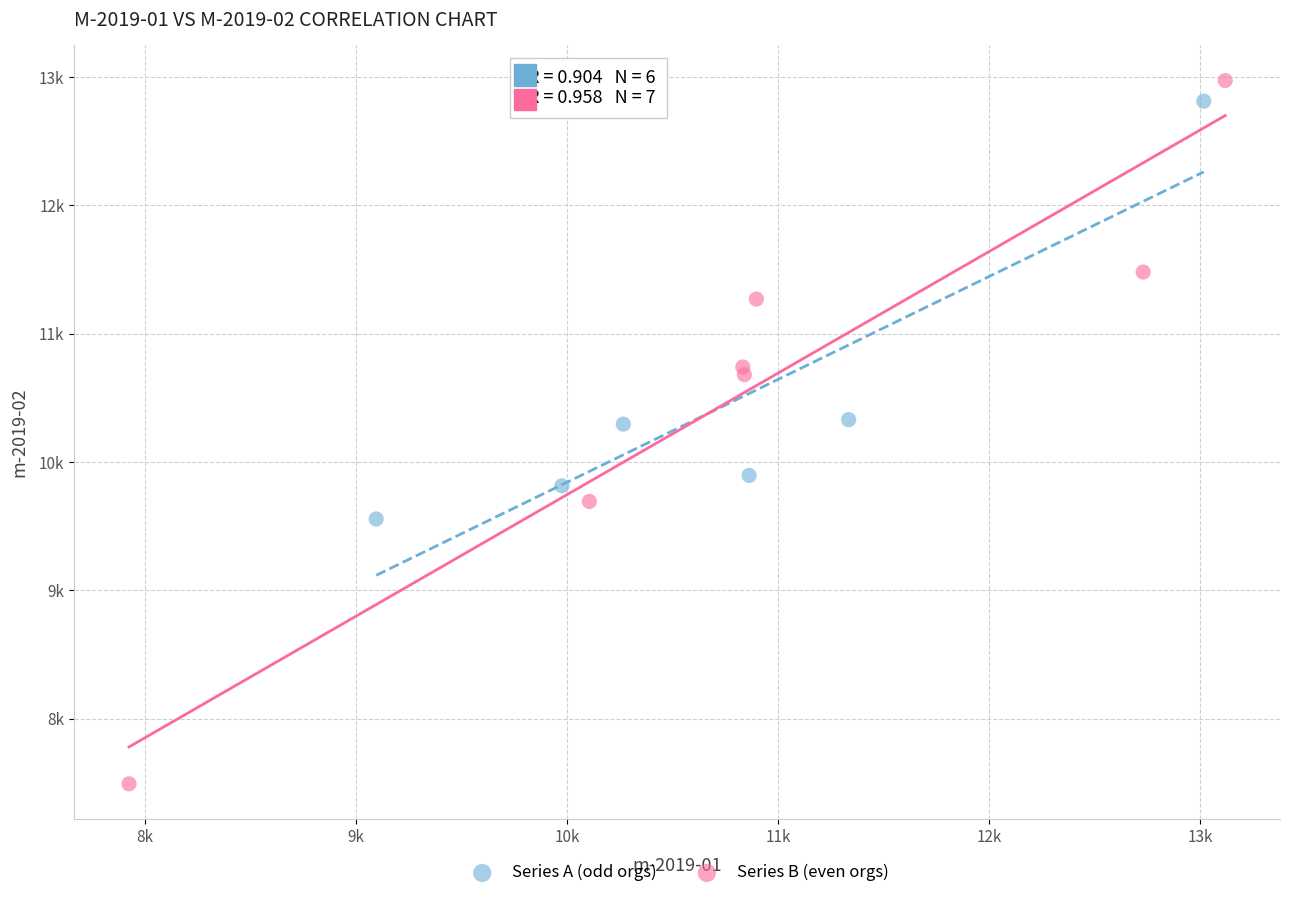

Which series reaches the maximum Y coordinate?

Series B (even orgs)